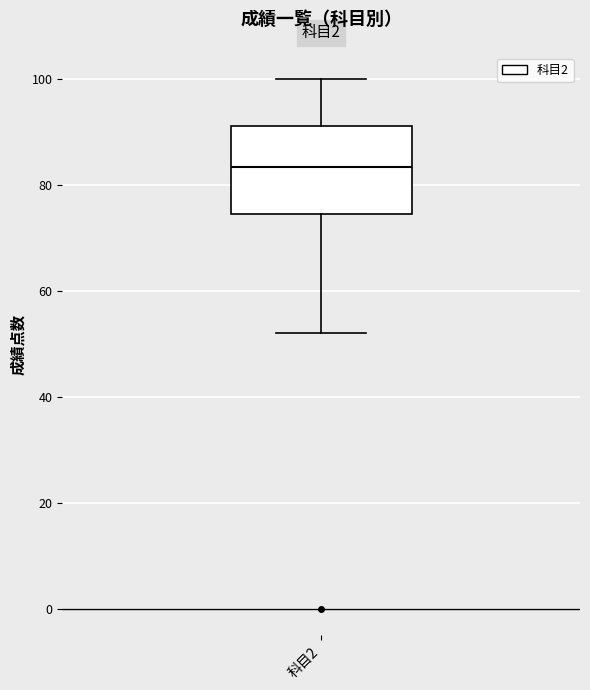

Where does the median line of the box for 科目2 sit on the y-axis? The values are not printed on the chart, so give them approximately, as read against the axis.

84